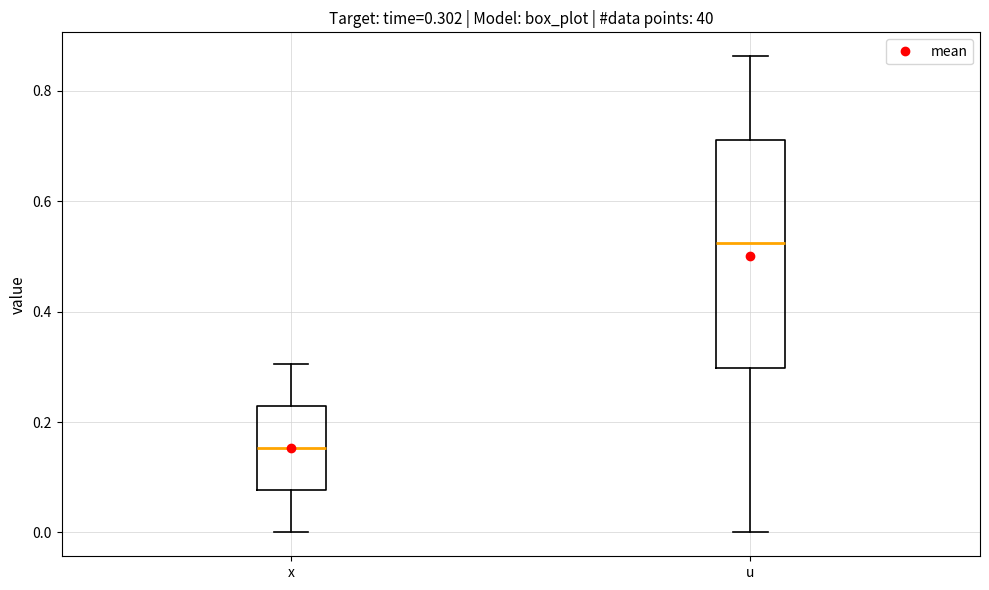

Which box has the lowest median line?

x